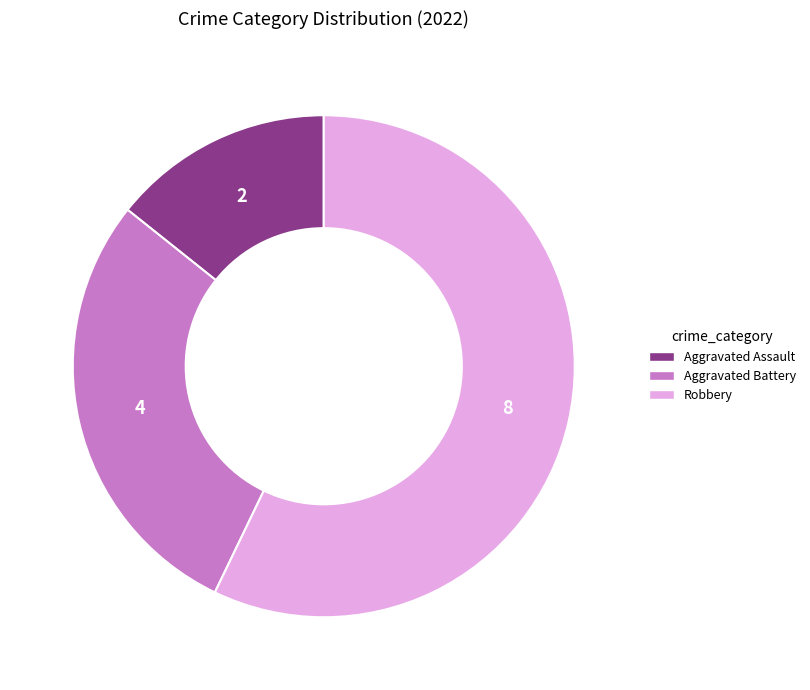

How many segments does this pie chart have?

3